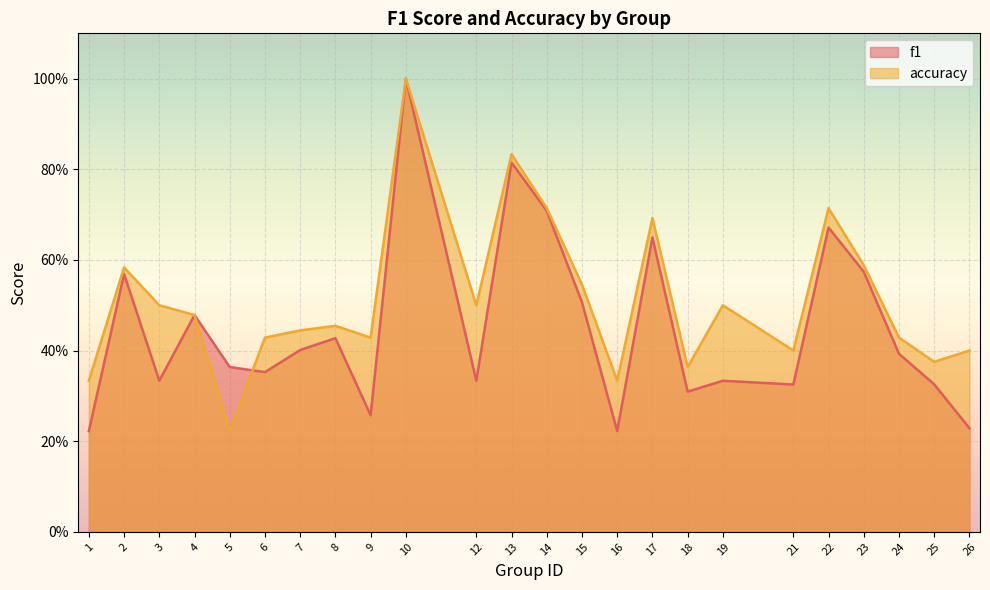

What is the sum of all f1 values?

10.8